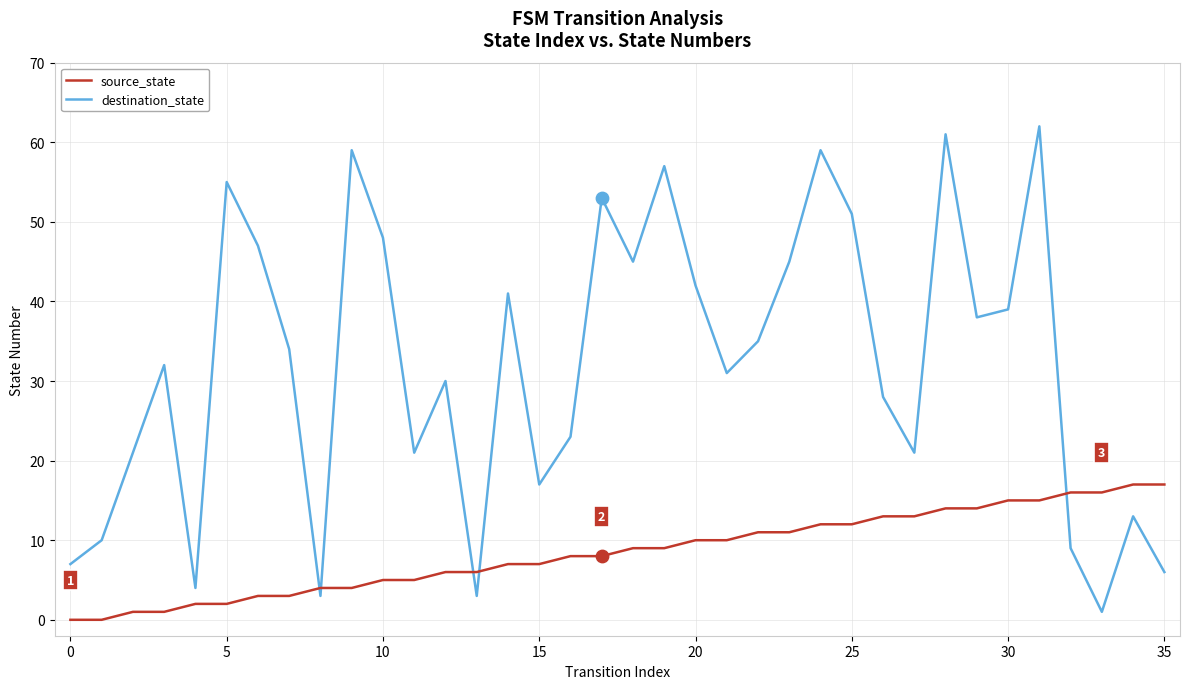

Which series has the largest total across all categories?

destination_state